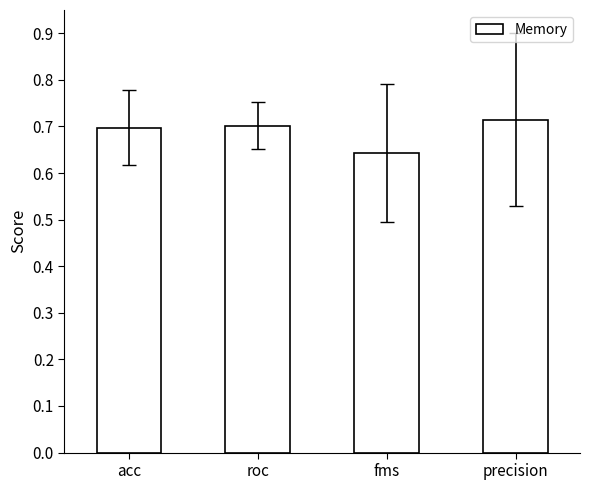

At which label is the value closest to 0?

fms